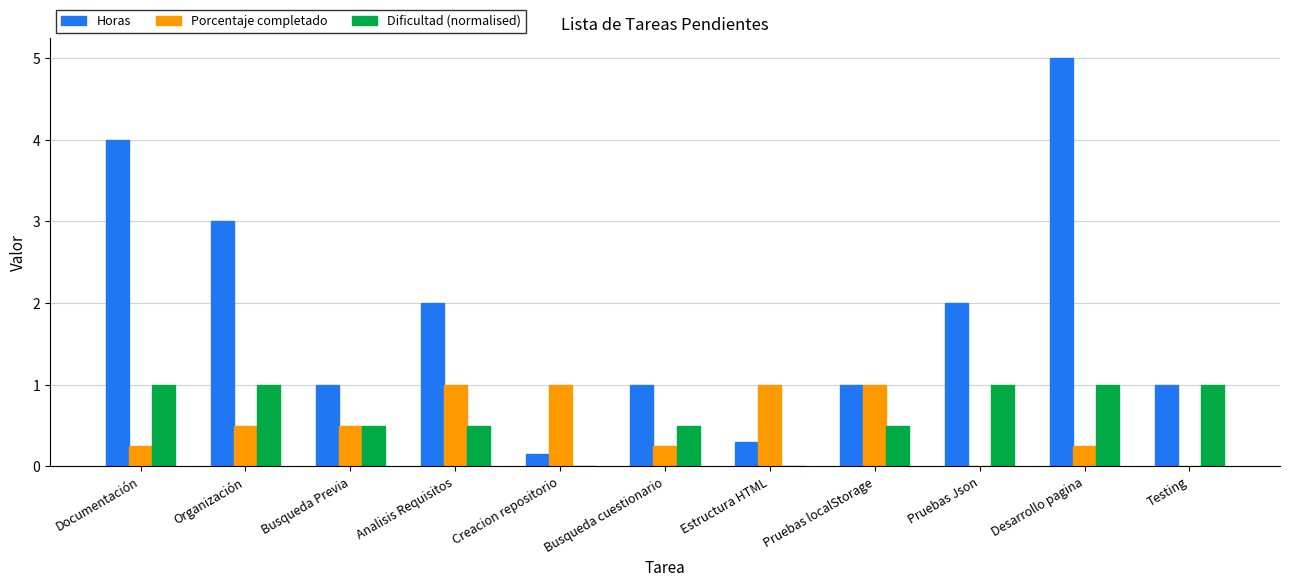

What is the sum of all Porcentaje completado values?

5.8